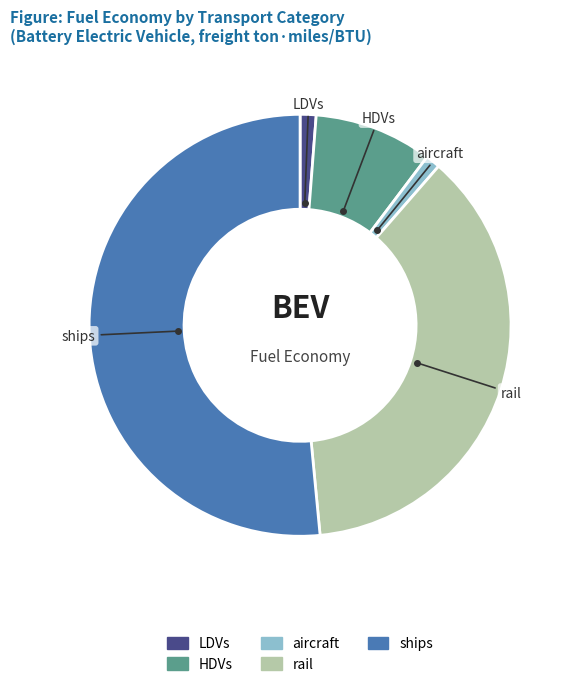

Count the number of slices in the pie.

5